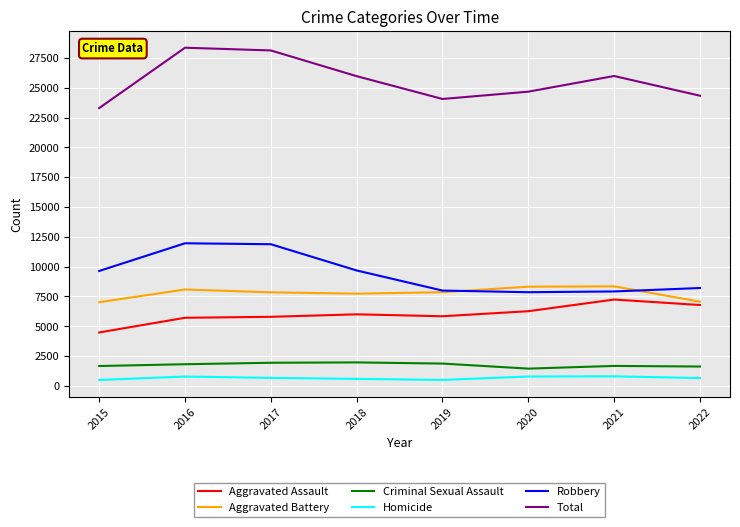

Is it true that Criminal Sexual Assault equals 1624 at 2022?

True